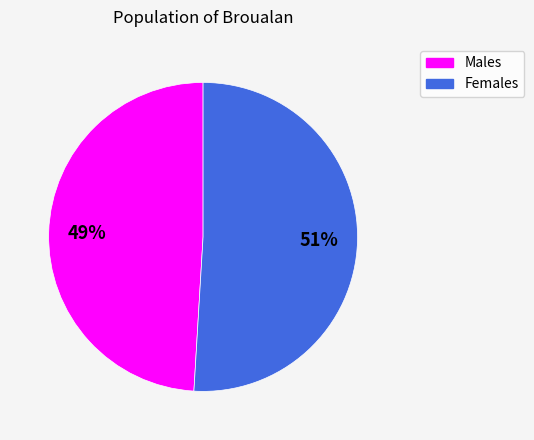

Which slice is the smallest?

Males